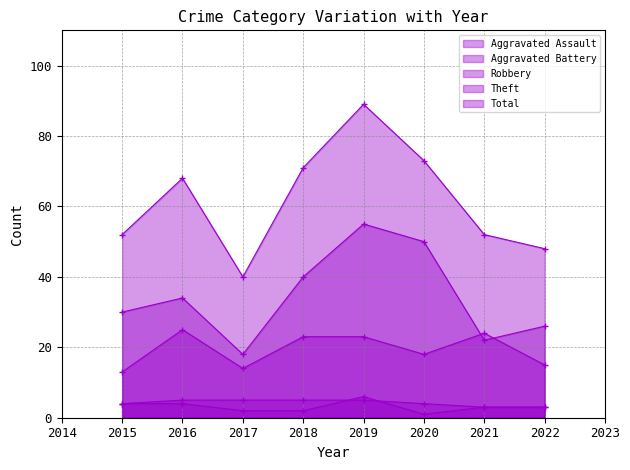

At 2022, list the series in order from largest to smallest.

Total, Theft, Robbery, Aggravated Assault, Aggravated Battery